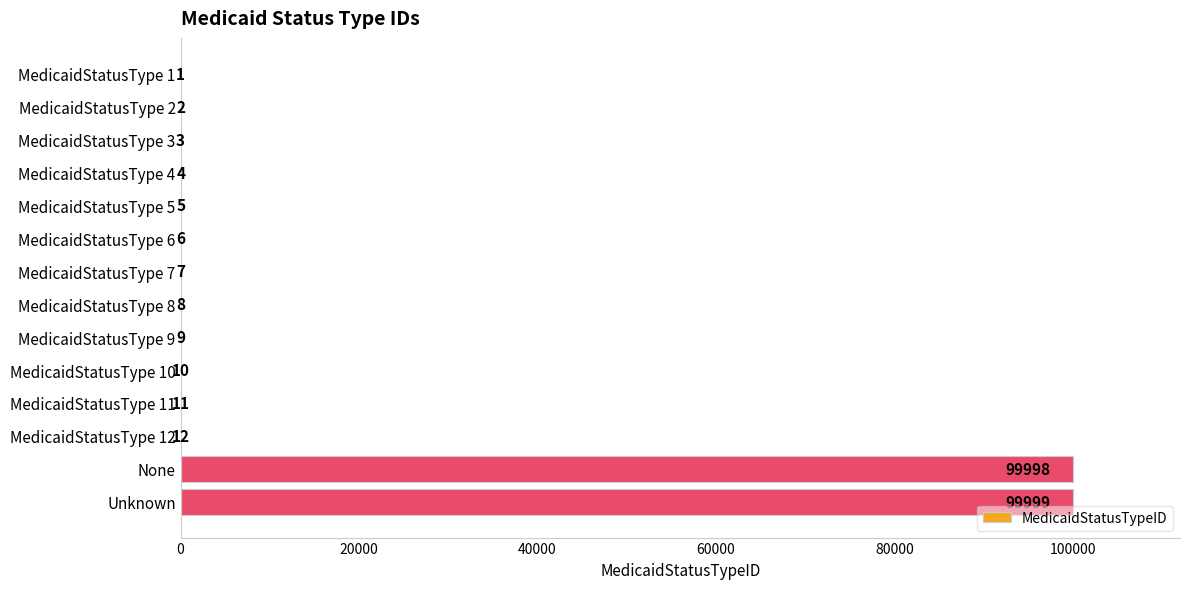

What is the sum of all values?

200075